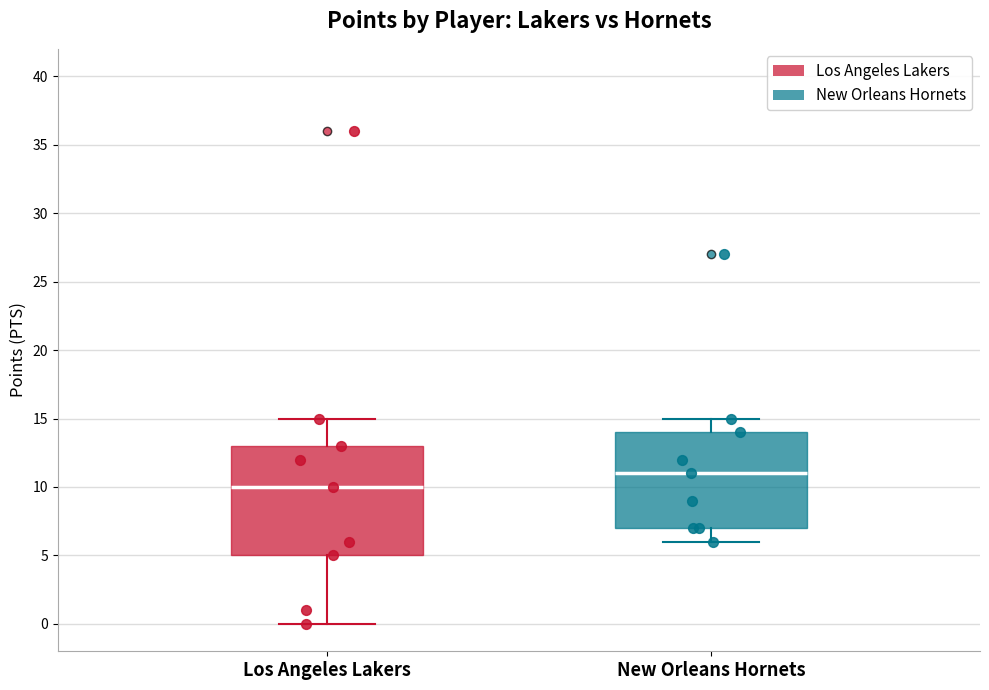

Reading left to right, transcribe this box plot: for each box, give where its median line is, the range the box spans, and where its two whiskers end, as read against the y-axis. The values are not printed on the chart, so give them approximately, as read against the axis.

Los Angeles Lakers: median 10, box 5 to 13, whiskers 0 to 15
New Orleans Hornets: median 11, box 7 to 14, whiskers 6 to 15